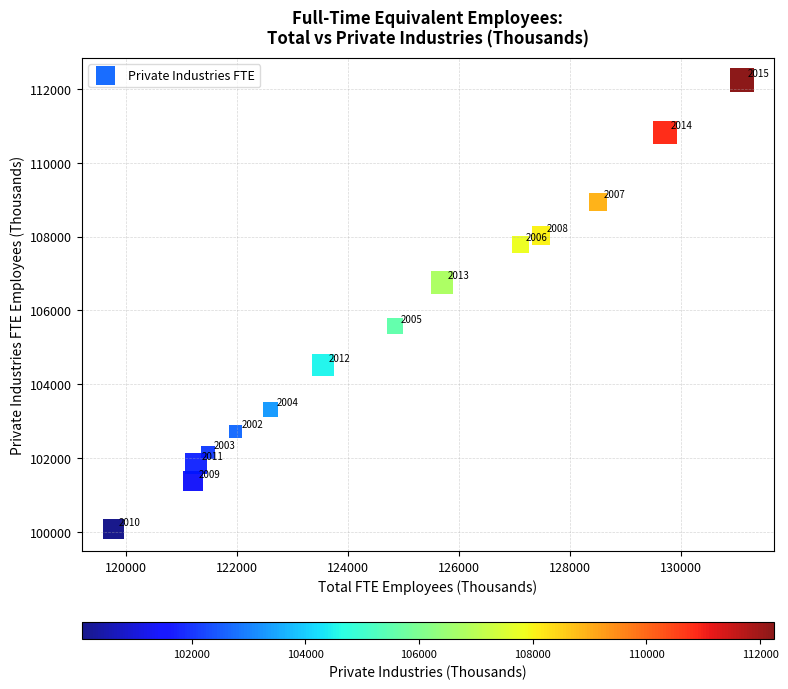

What Y value in the scatter plot is closest to 106156?

105572